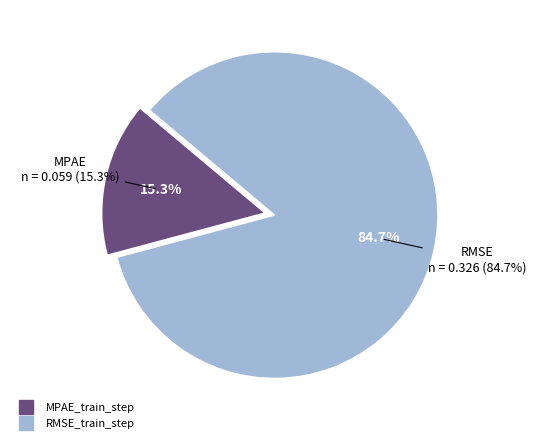

To the nearest percent, what percentage of the pie is MPAE_train_step?

15%